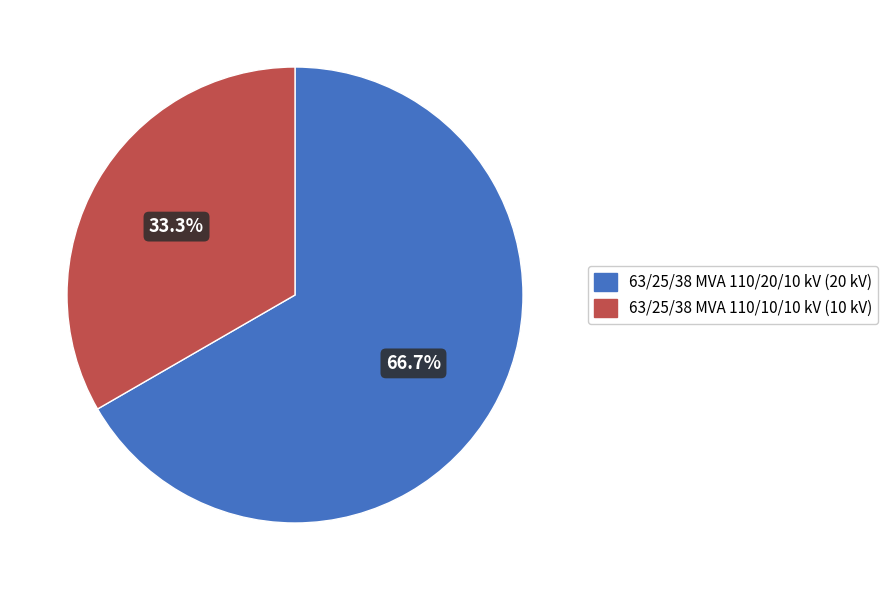

Is there a majority slice in this chart?

Yes